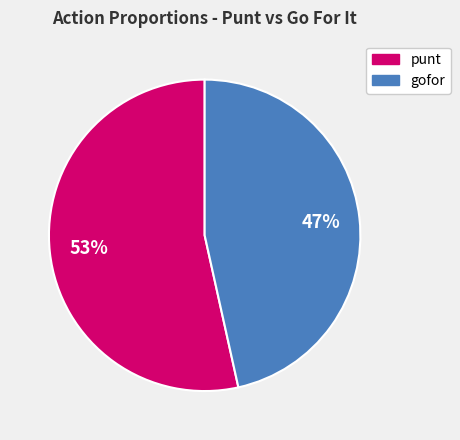

Rank the categories by value from highest to lowest.

punt, gofor